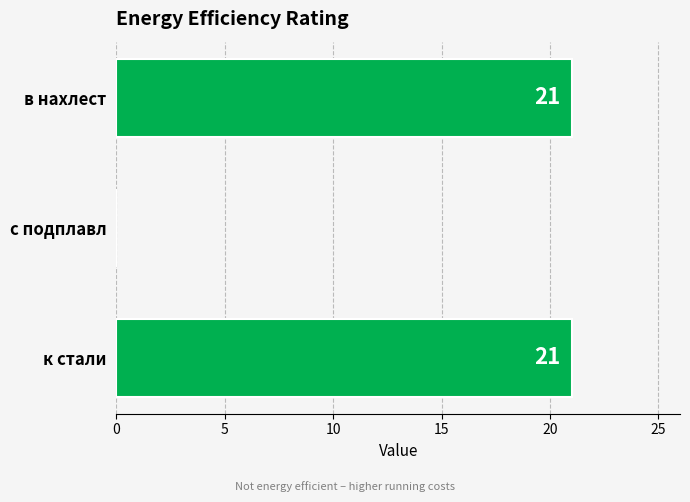

Is it true that the value at в нахлест is 21?

True